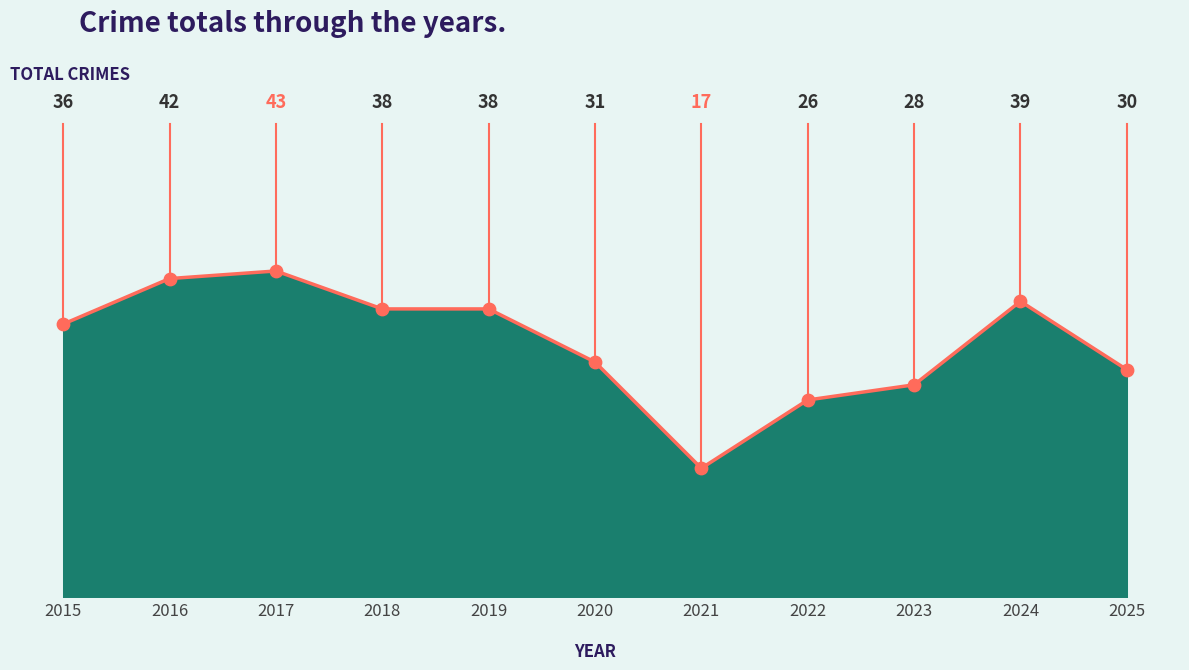

What is the change in value from 2021 to 2022?

+9